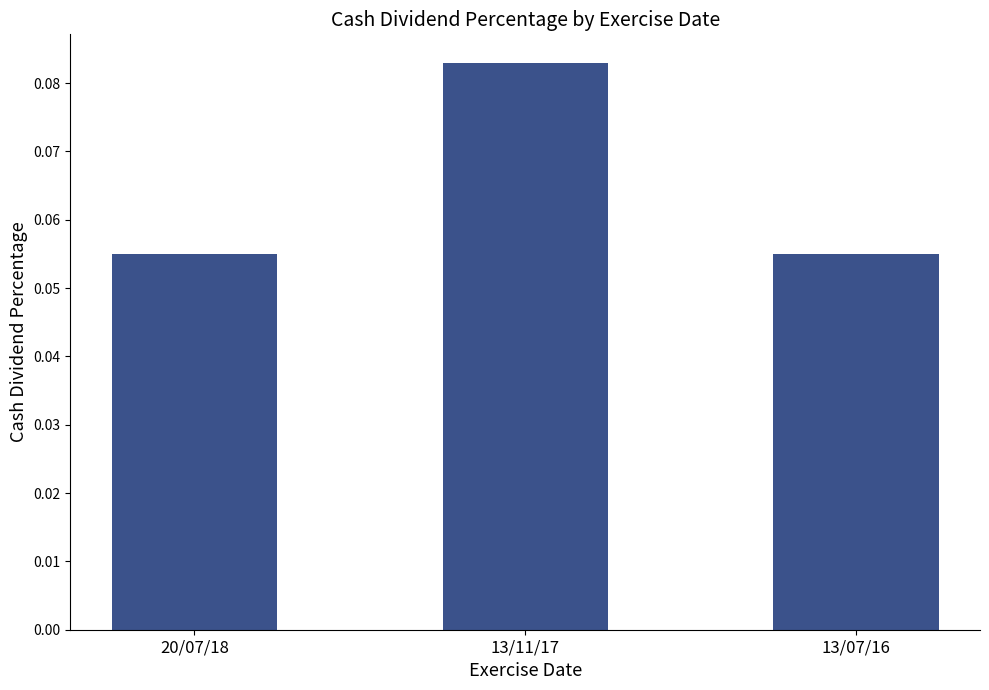

Which label corresponds to the largest value in the chart?

13/11/17